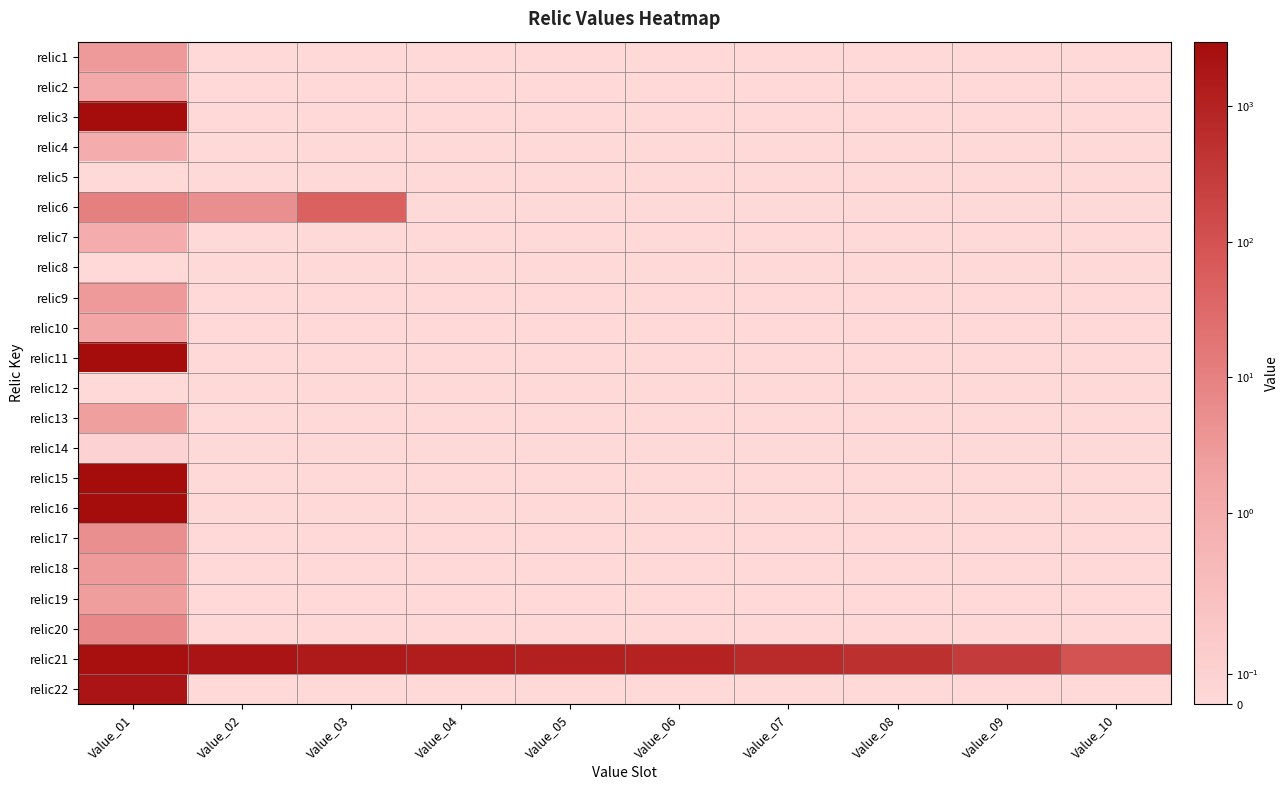

Between Value_05 and Value_03, which is larger?

Value_05